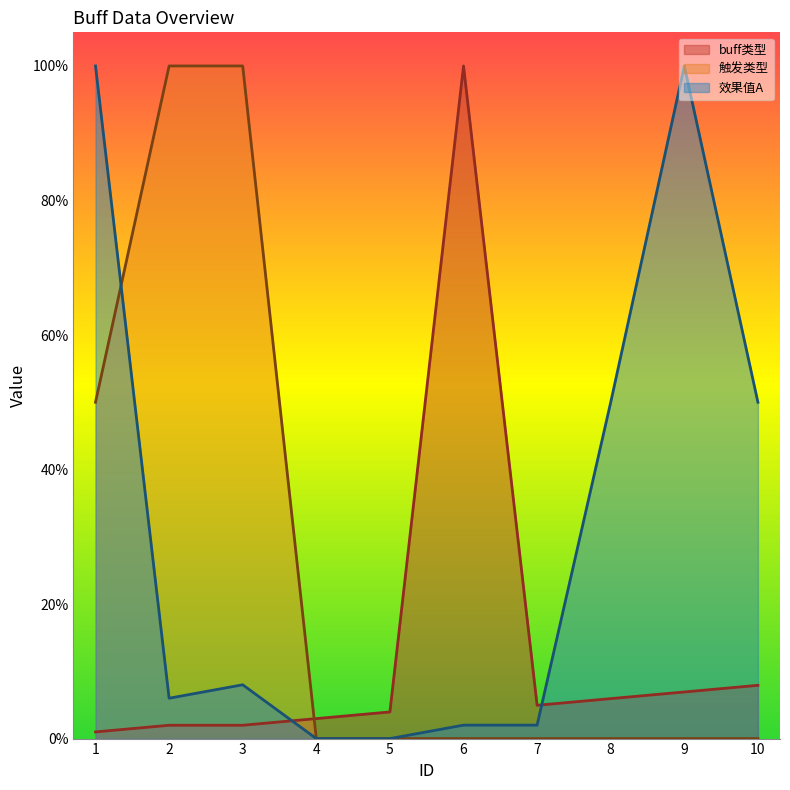

After their last crossing, which series has the higher values: buff类型 or 效果值A?

效果值A